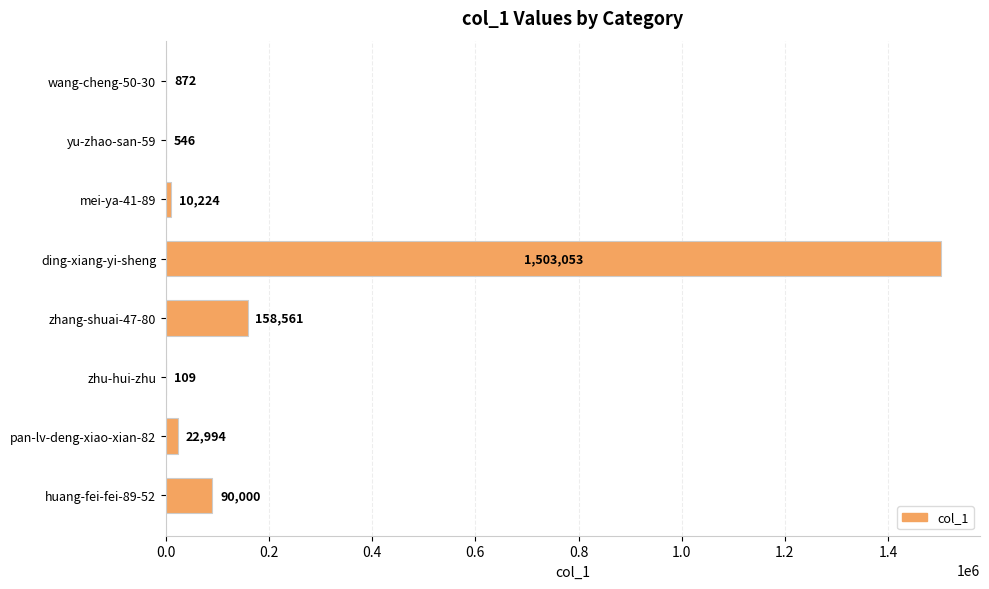

Reading top to bottom, what are all the values shown in this chart?

wang-cheng-50-30=872	yu-zhao-san-59=546	mei-ya-41-89=10224	ding-xiang-yi-sheng=1503053	zhang-shuai-47-80=158561	zhu-hui-zhu=109	pan-lv-deng-xiao-xian-82=22994	huang-fei-fei-89-52=90000